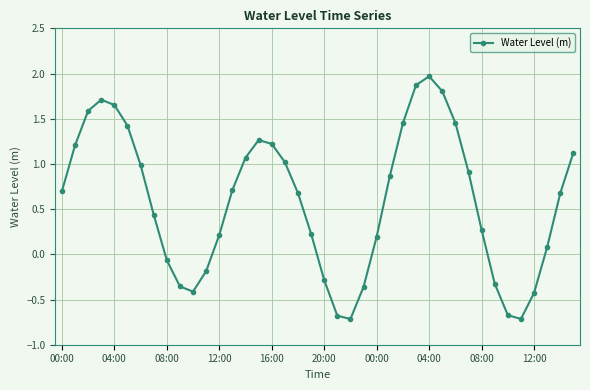

What is the smallest value displayed?

-0.7